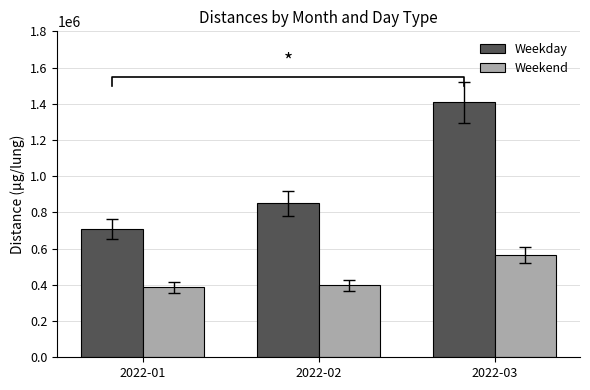

Between 2022-01 and 2022-03, which series saw the biggest shift?

Weekday